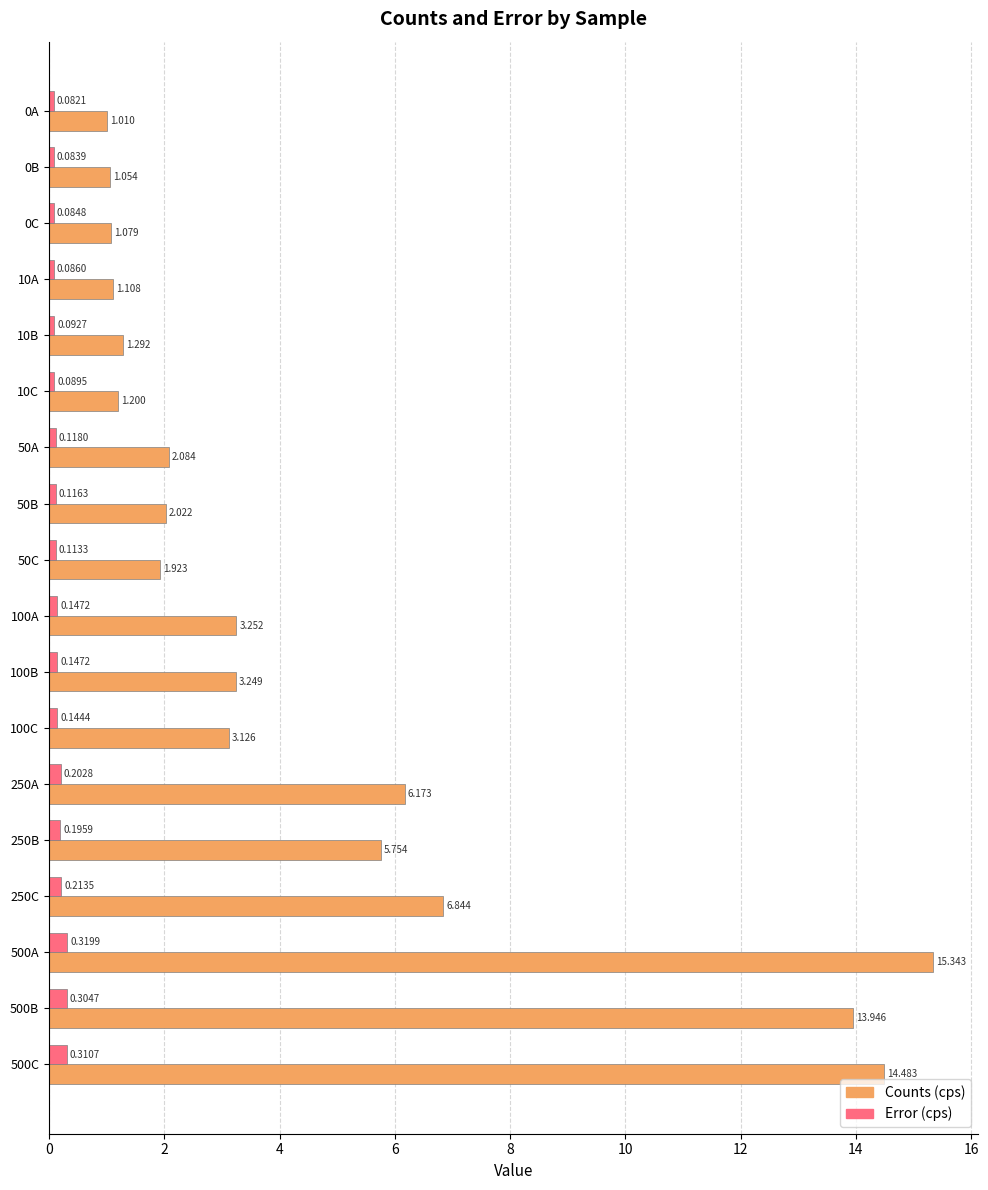

Which series has the largest total across all categories?

Counts (cps)